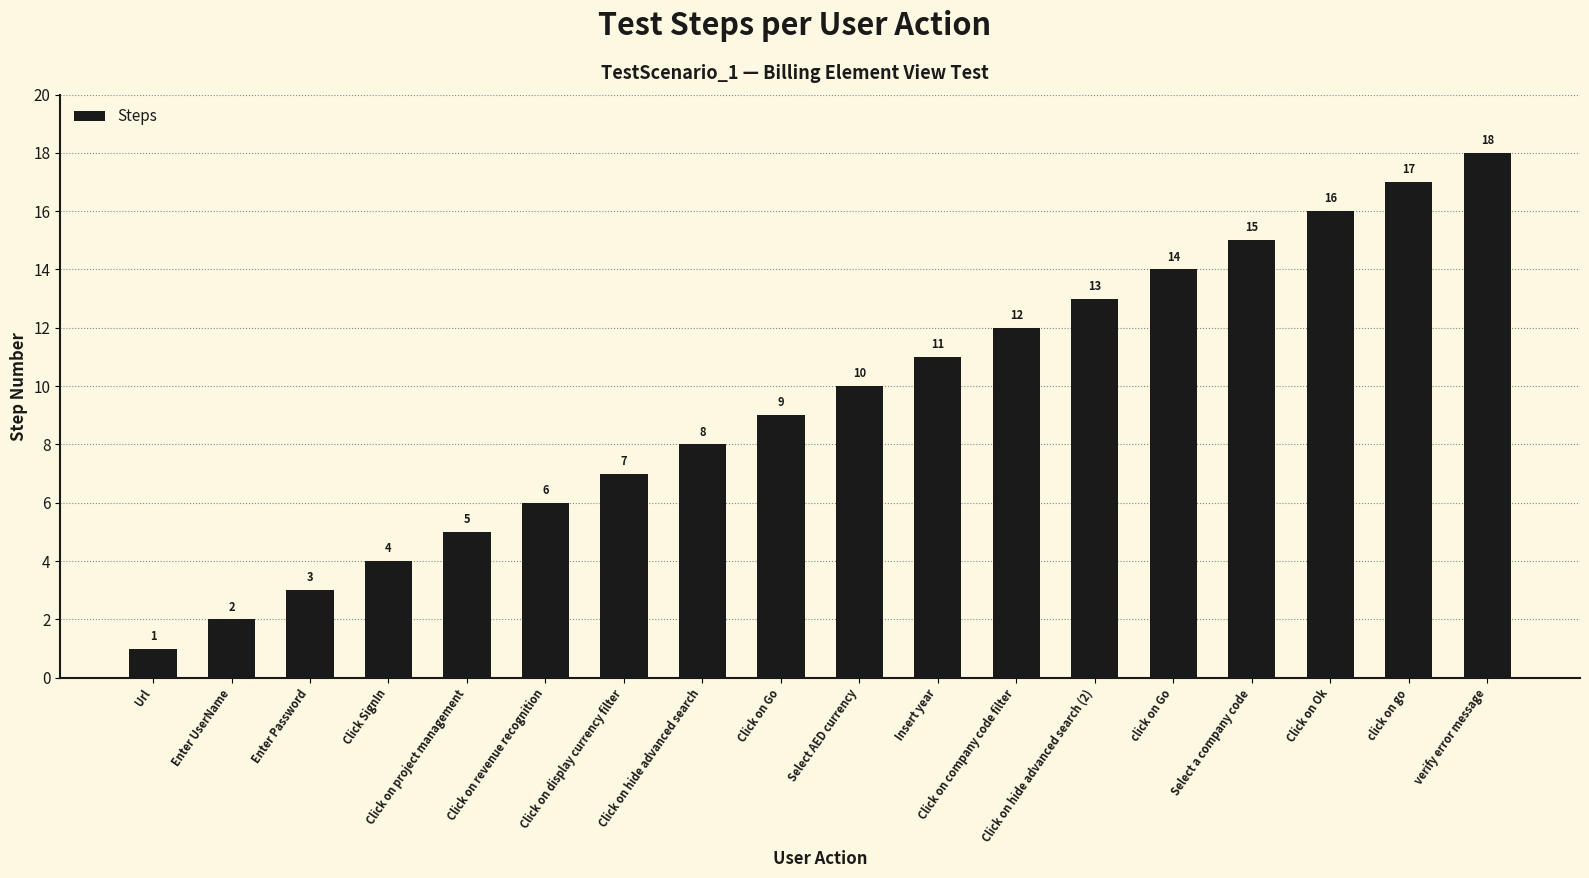

What is the value of the 3rd bar from the left?

3